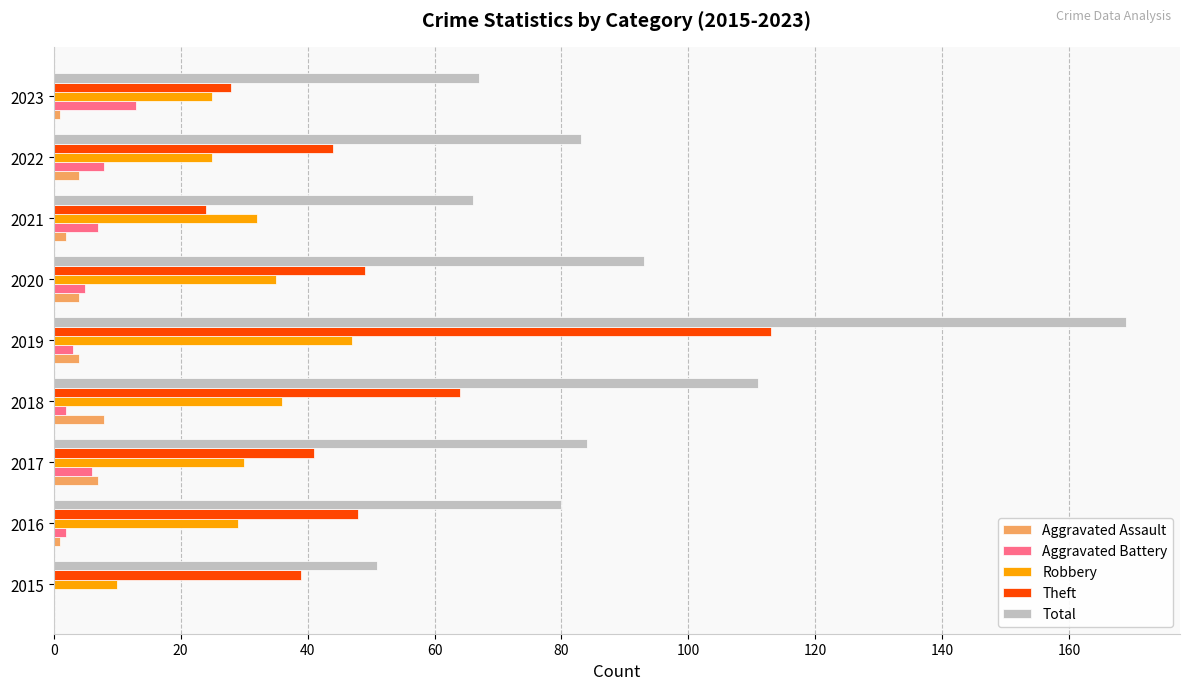

The value of Robbery at 2022 is 11. True or false?

False